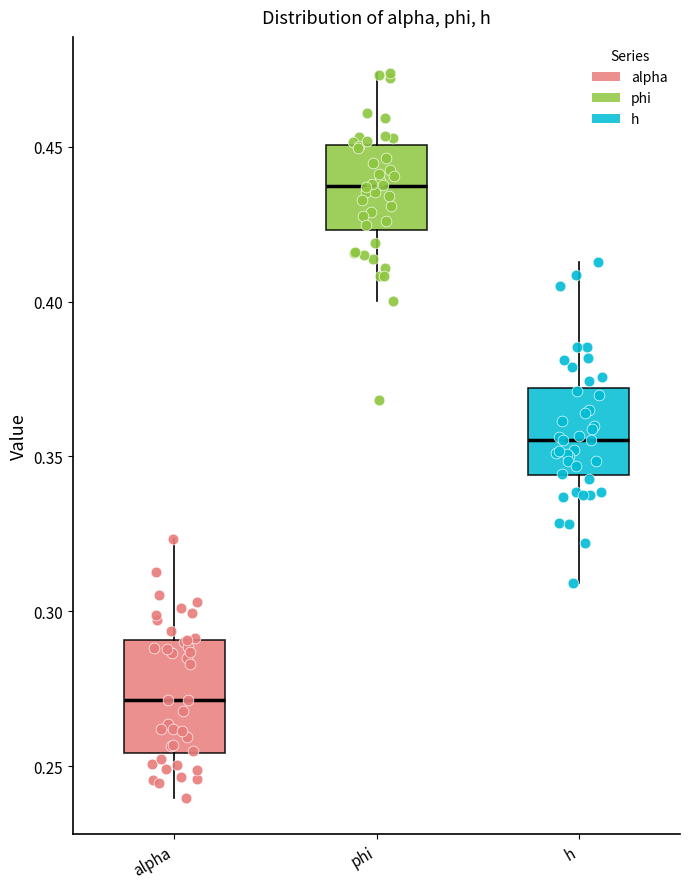

Which box has the lowest median line?

alpha